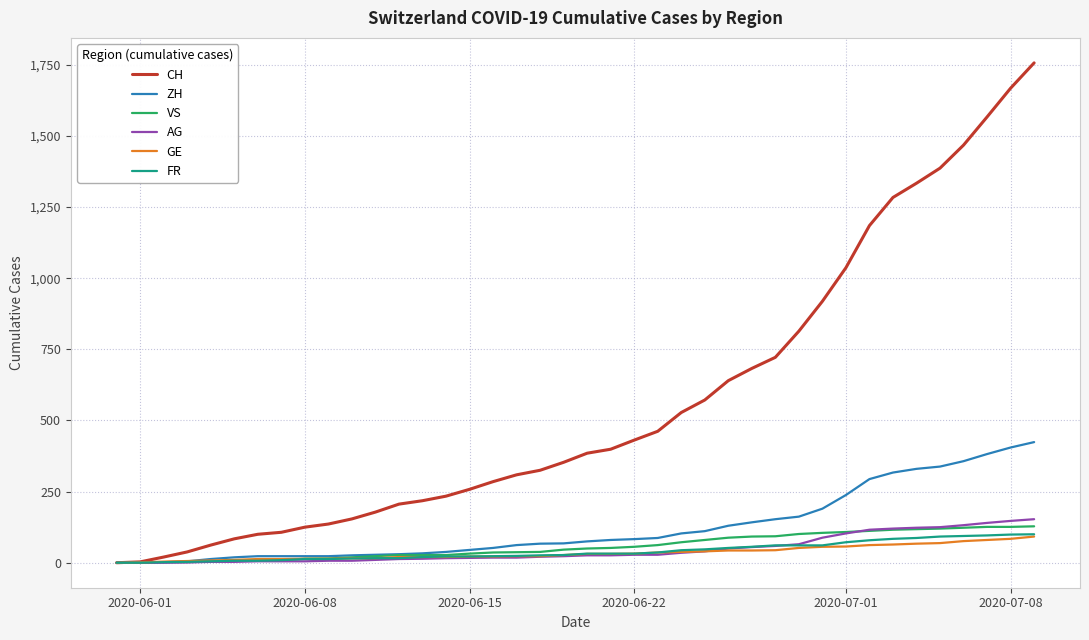

Which series has the largest total across all categories?

CH